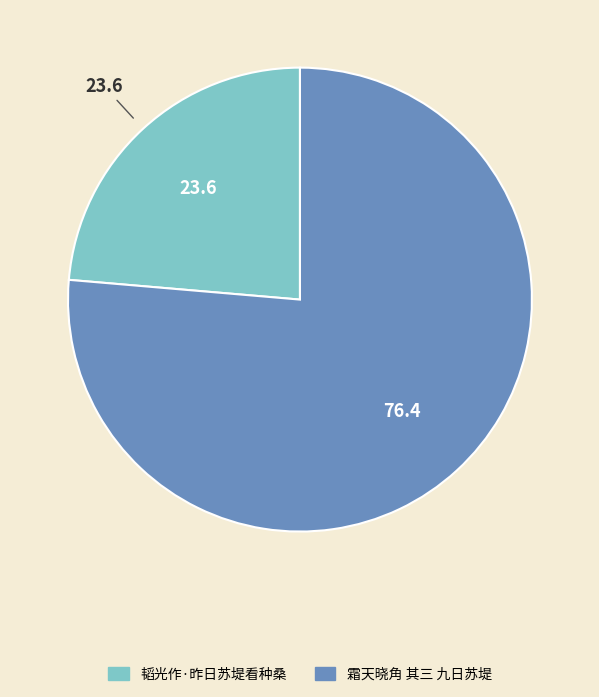

The 韬光作·昨日苏堤看种桑 slice represents 24% of the pie. True or false?

True